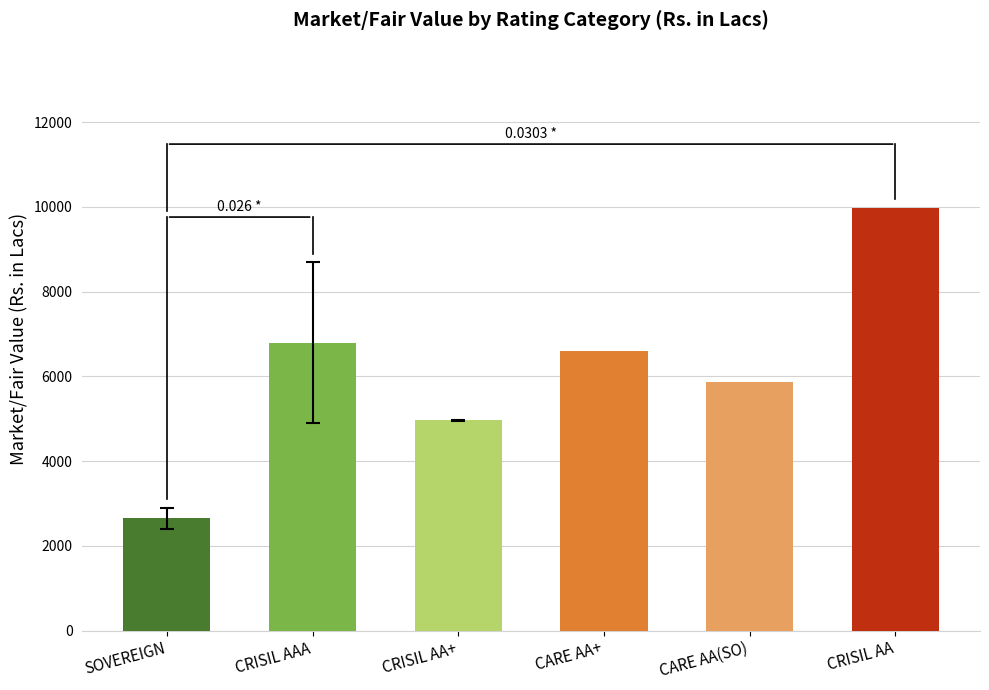

Is the value of % to NAV at SOVEREIGN greater than the value of Market/Fair Value (Rs. in Lacs) at CRISIL AA+?

No